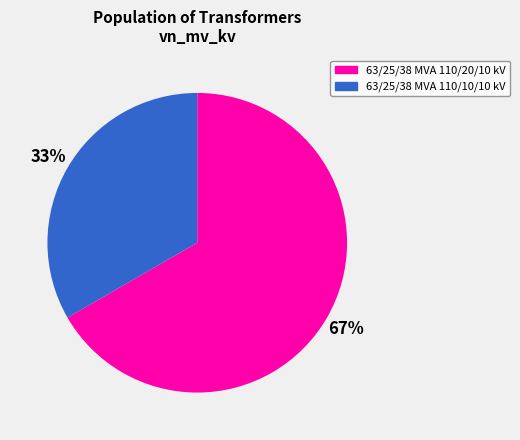

Combined, do 63/25/38 MVA 110/20/10 kV and 63/25/38 MVA 110/10/10 kV account for over 50%?

Yes